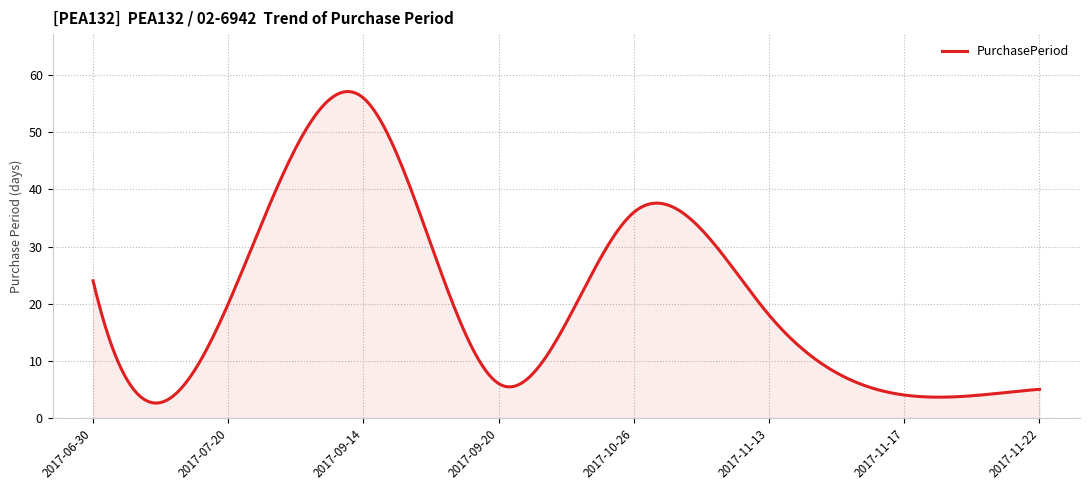

What is the minimum value shown in the chart?

2.6